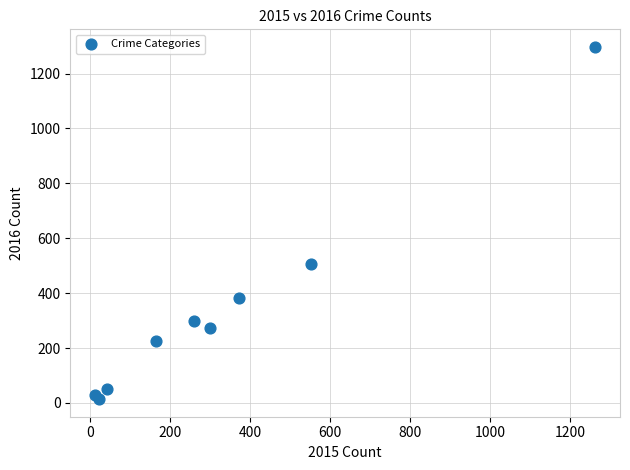

What Y value in the scatter plot is closest to 655?

505